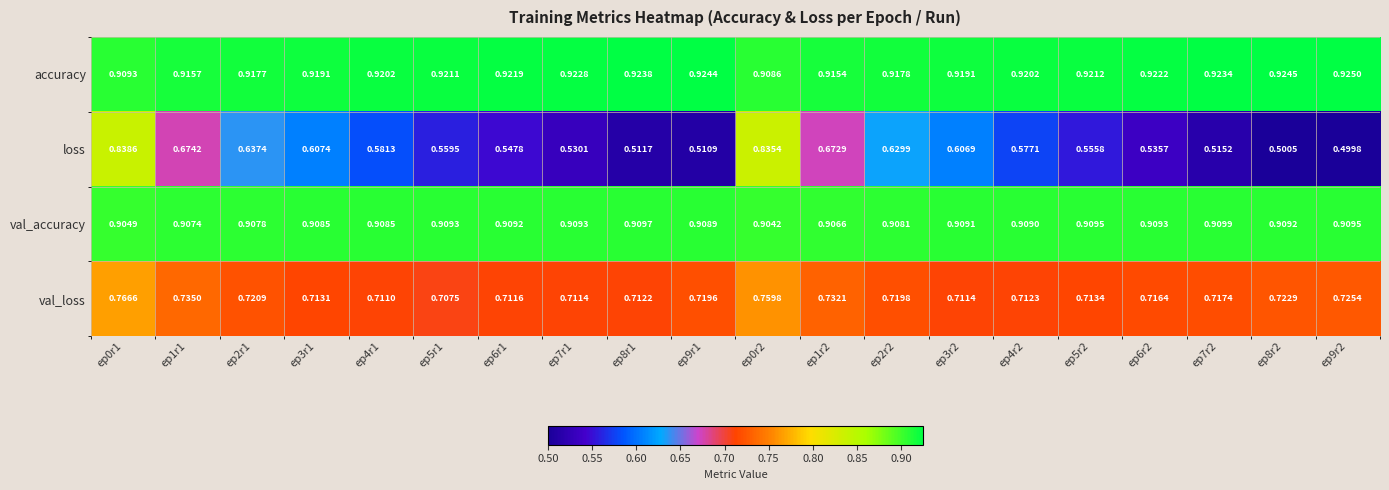

Which series has the largest range (max minus min)?

loss